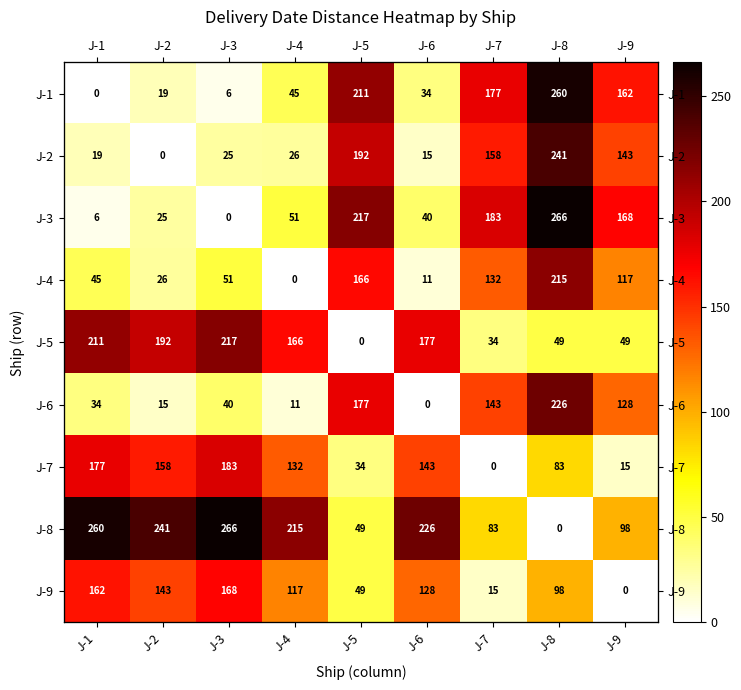

The value of J-3 at J-6 is 40. True or false?

True